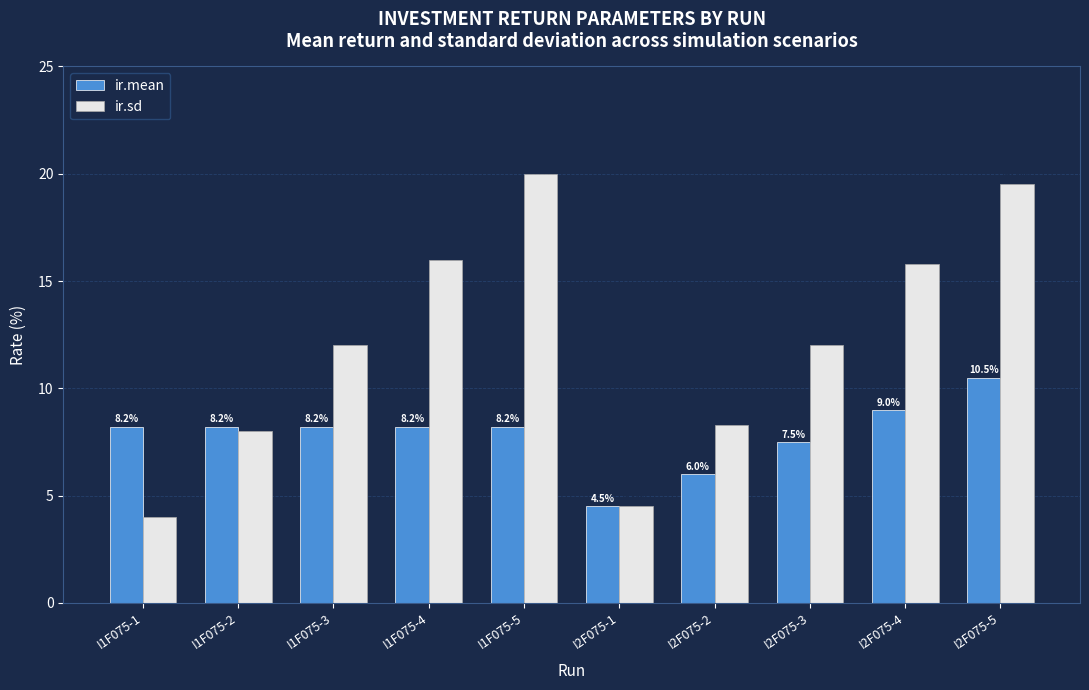

Which category has the highest value across all series?

I1F075-5